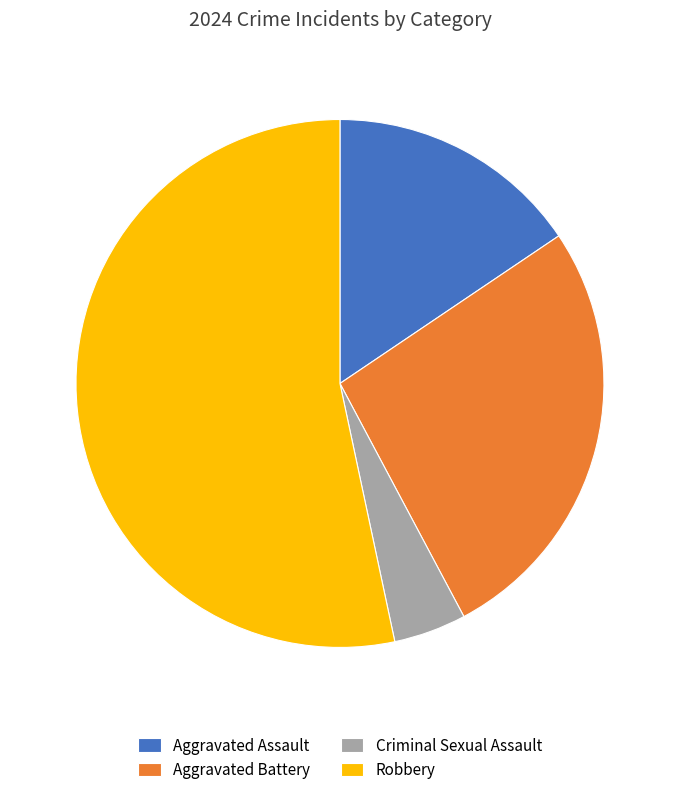

Which category accounts for the majority?

Robbery